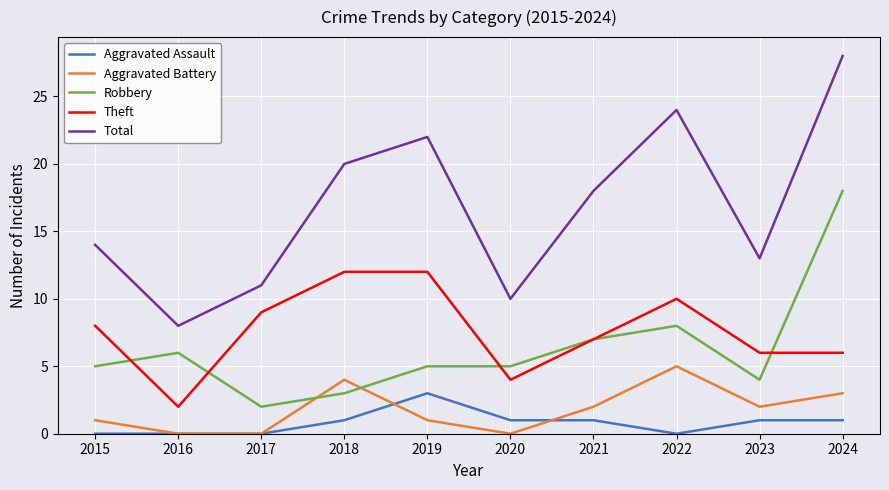

Which series has the largest total across all categories?

Total